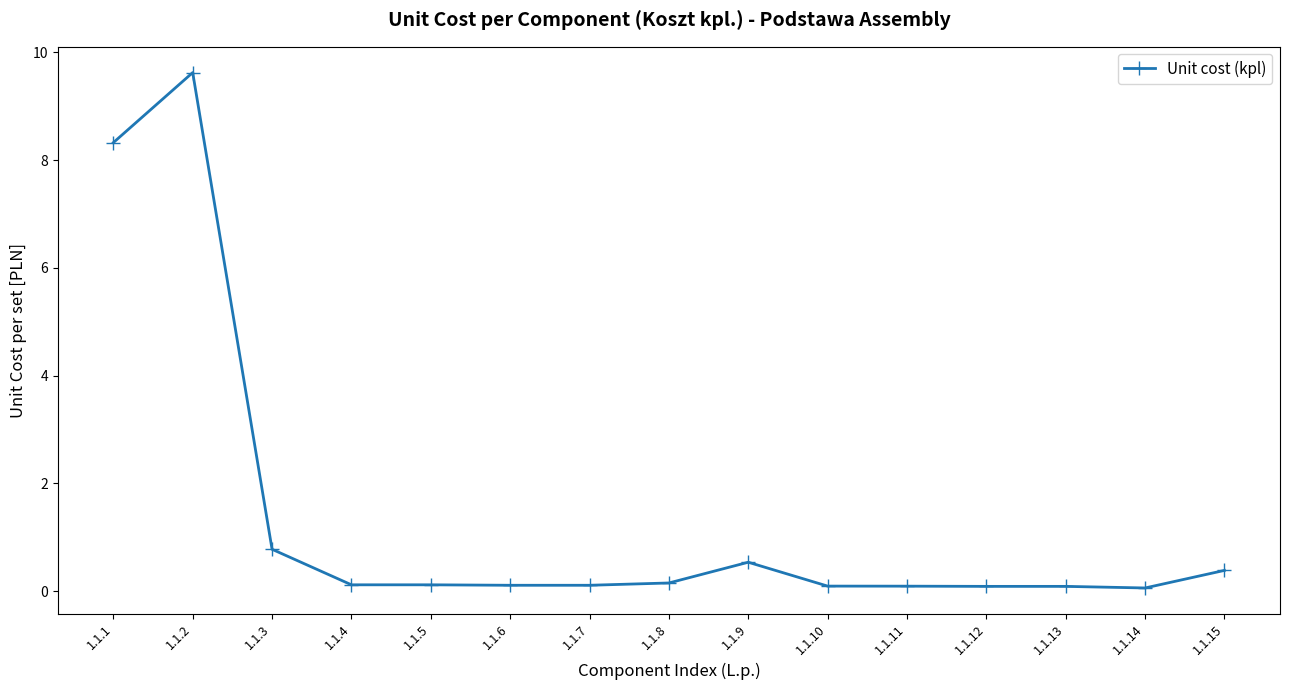

What is the value of the 7th point from the left?

0.1